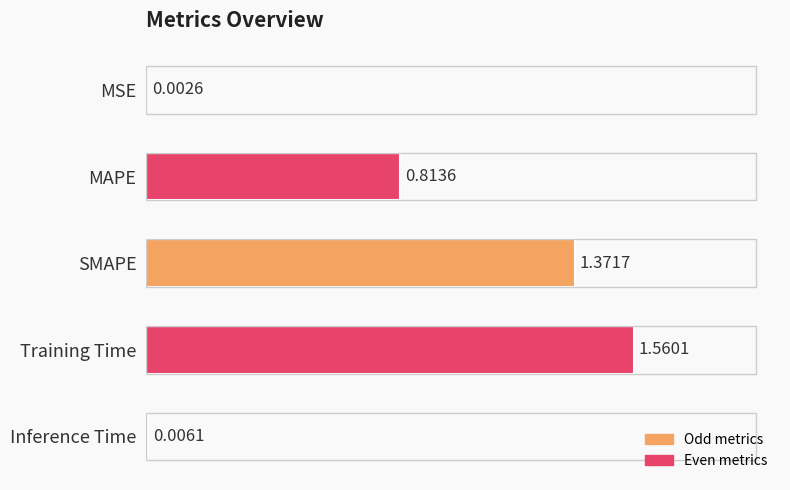

Where is the data nearest to the value 0?

MSE